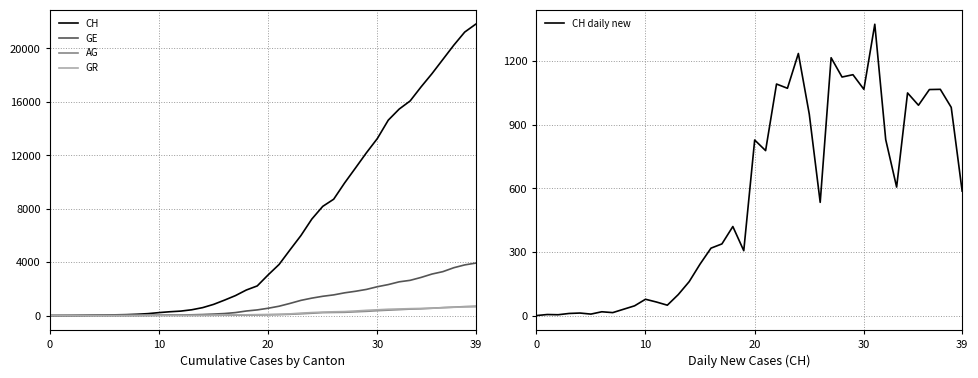

What is the greatest value displayed?

21808